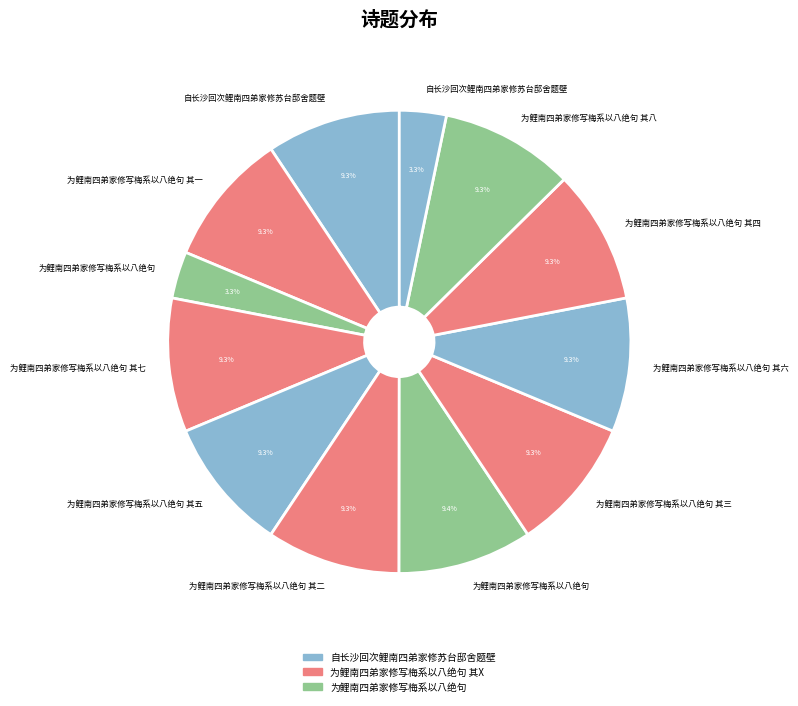

Which slice is the smallest?

自长沙回次鲤南四弟家修苏台邸舍题壁